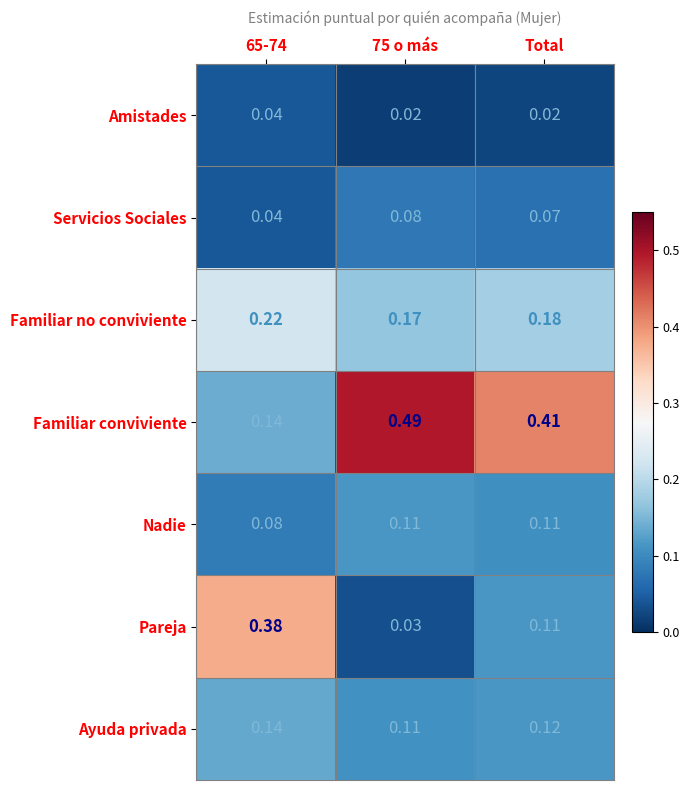

At how many categories does at least one series exceed 0?

3